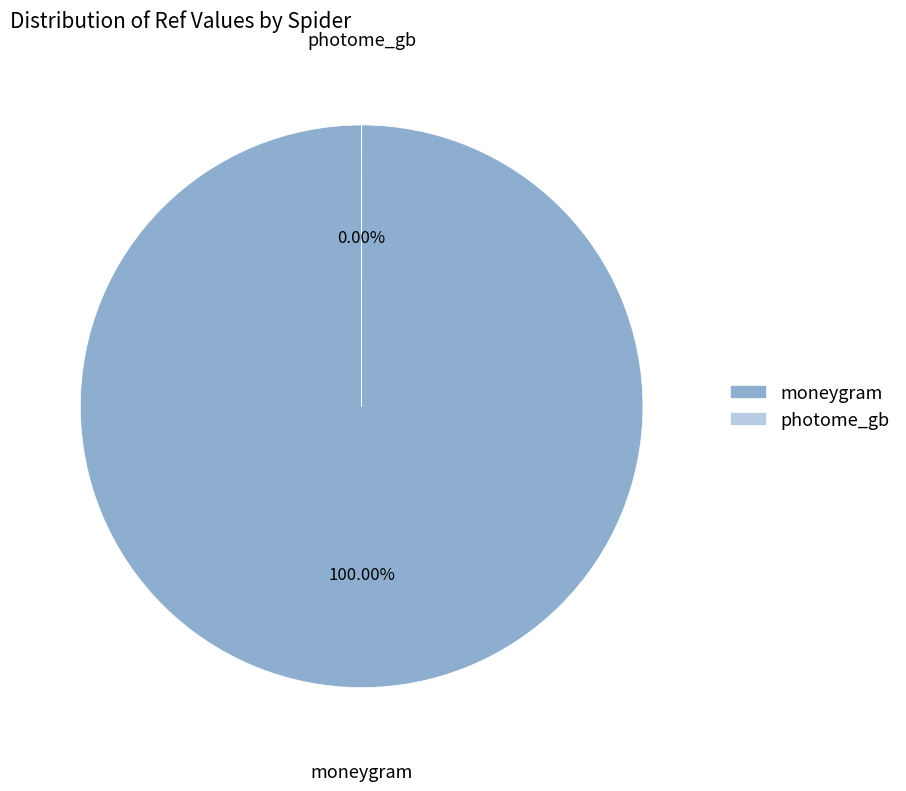

How many segments does this pie chart have?

2